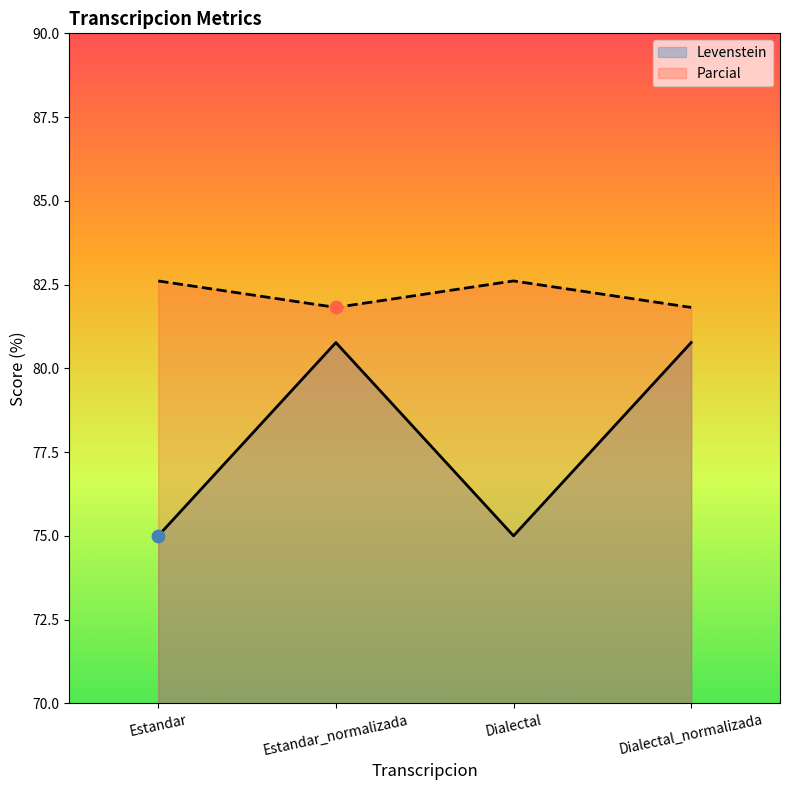

Which series contains the highest Y value?

Parcial